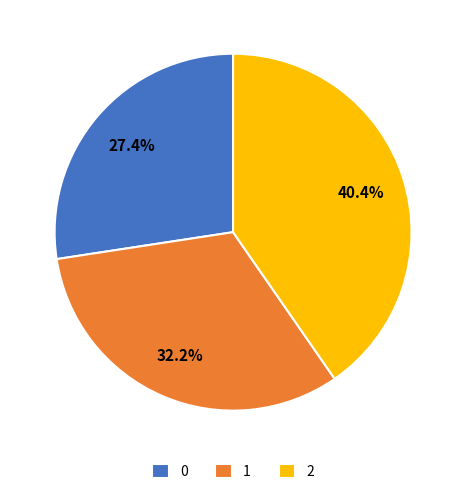

What is the largest slice in the pie chart?

2